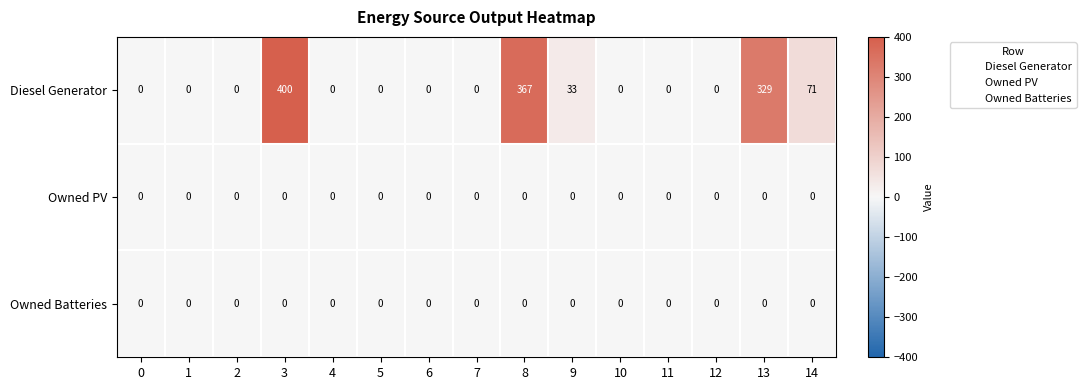

Is it true that Diesel Generator equals -135 at 4?

False